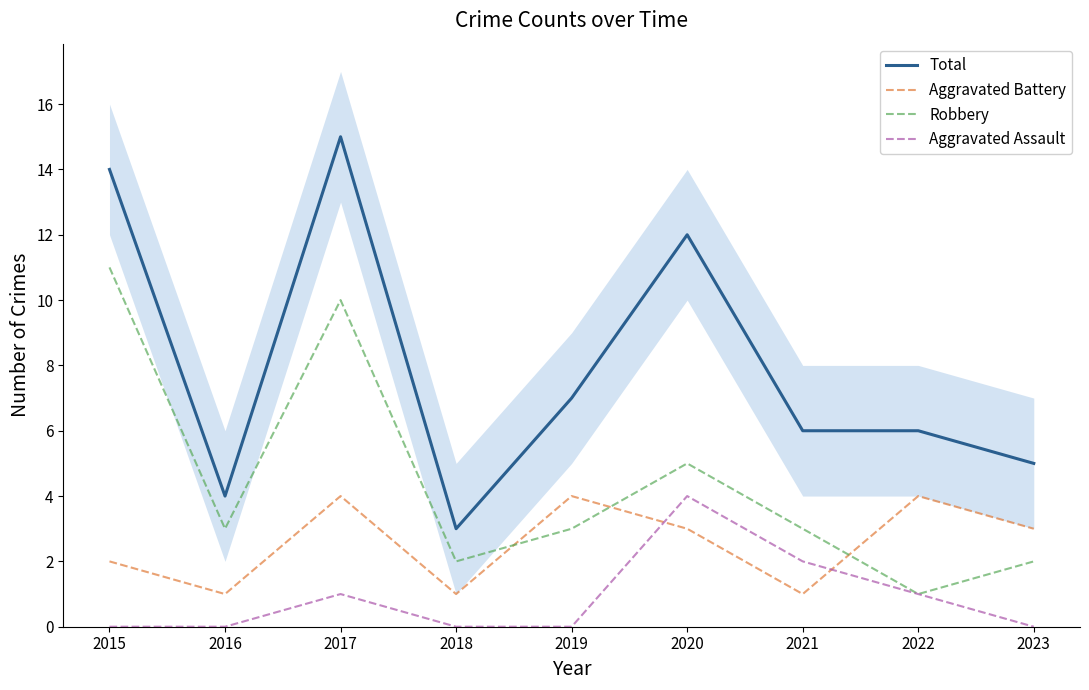

What is the average value of the Aggravated Battery series?

3